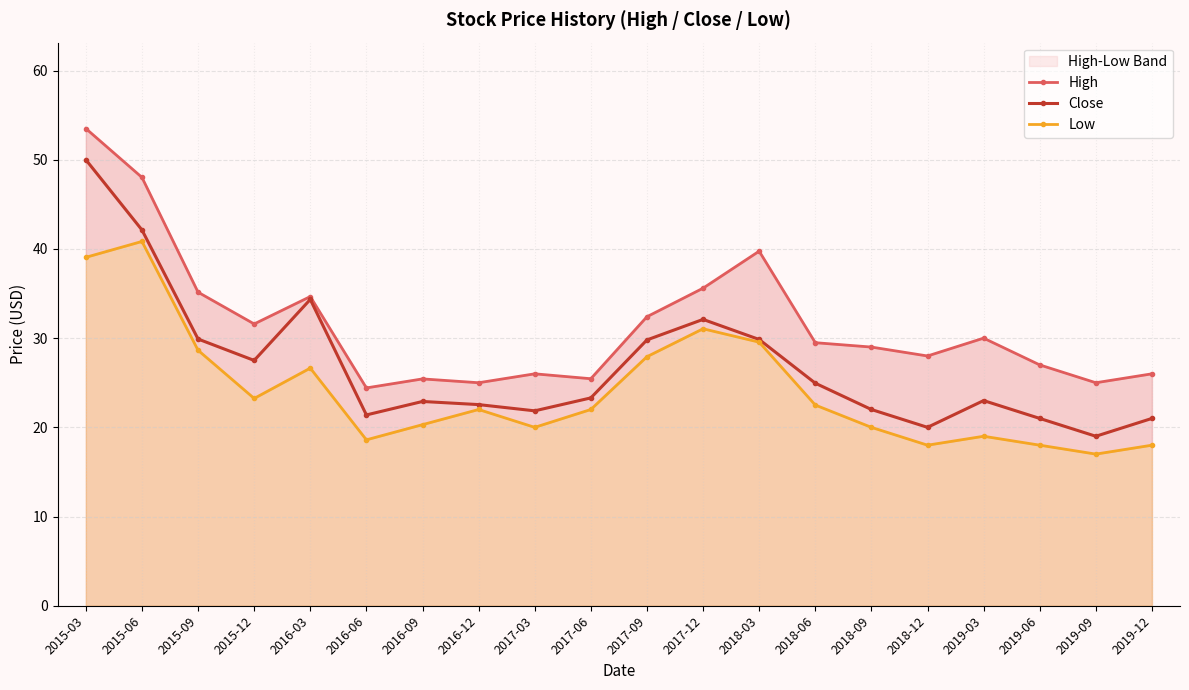

Reading left to right, extract all data points from this chart.

High: 53.5	48.0	35.1	31.6	34.7	24.4	25.4	25.0	26.0	25.4	32.4	35.6	39.8	29.5	29.0	28.0	30.0	27.0	25.0	26.0
Close: 50.0	42.1	29.9	27.5	34.3	21.4	22.9	22.6	21.9	23.3	29.8	32.1	29.9	24.9	22.0	20.0	23.0	21.0	19.0	21.0
Low: 39.1	40.8	28.6	23.2	26.6	18.6	20.3	22.0	20.0	22.0	27.9	31.1	29.6	22.5	20.0	18.0	19.0	18.0	17.0	18.0